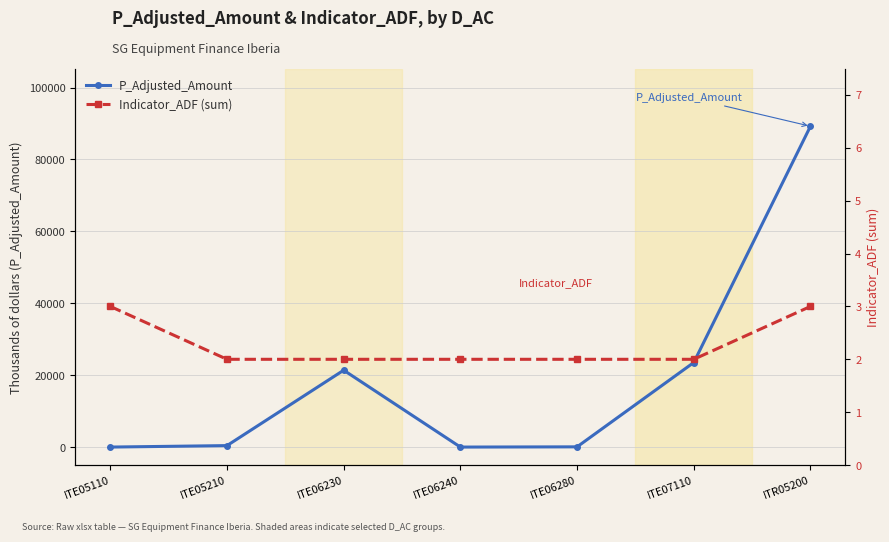

Reading right to left, extract all data points from this chart.

P_Adjusted_Amount: 89244	23524	62	0	21380	408	0
Indicator_ADF (sum): 3	2	2	2	2	2	3